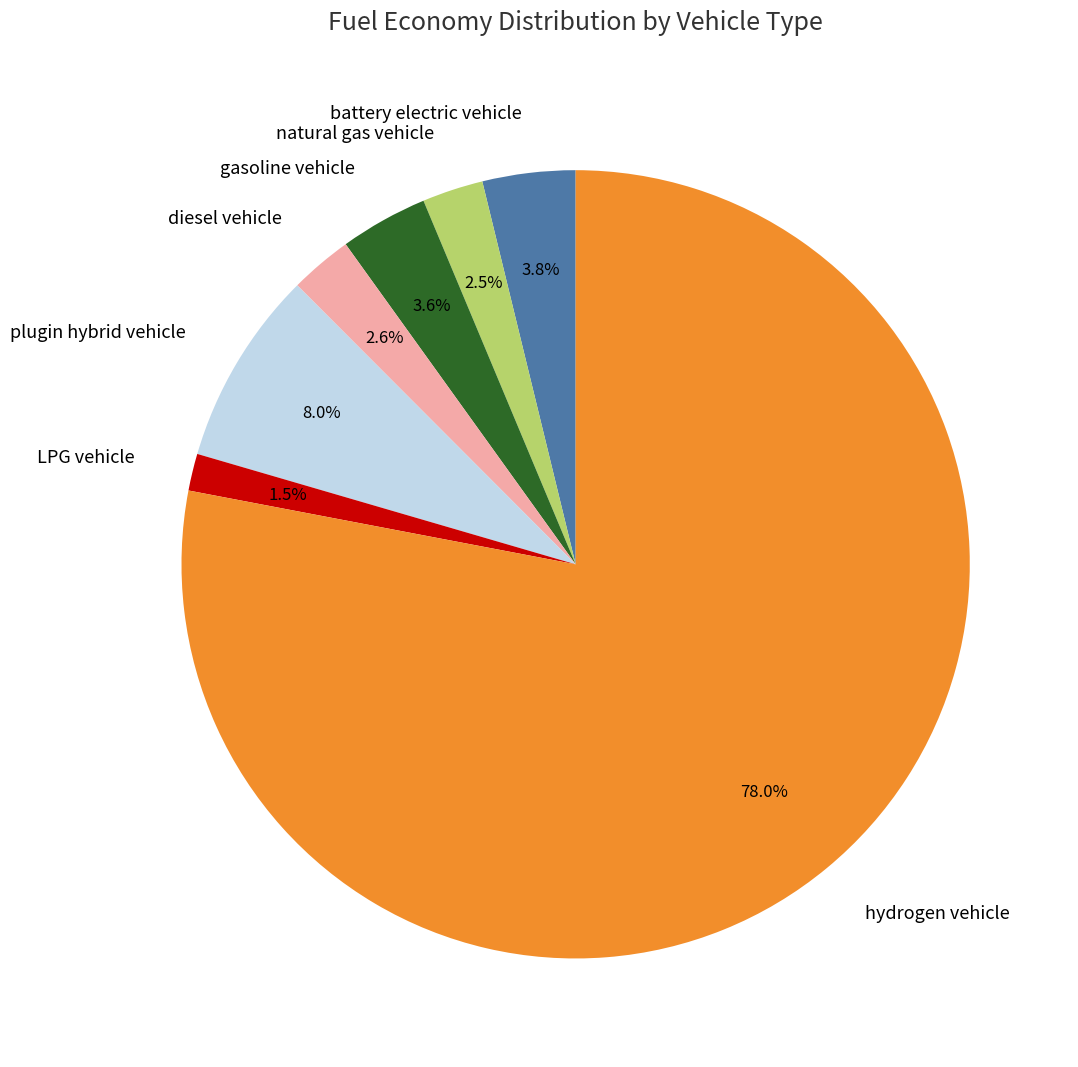

How many segments does this pie chart have?

7